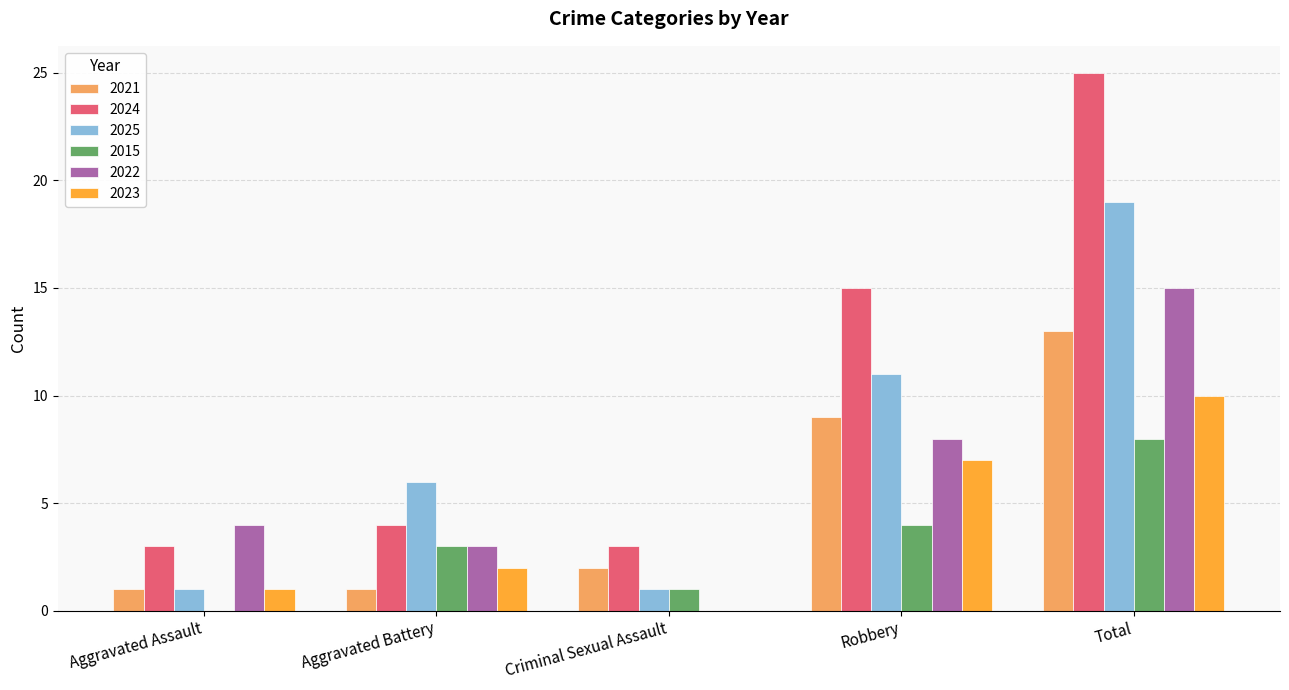

How many 2023 values are between 1 and 7?

3